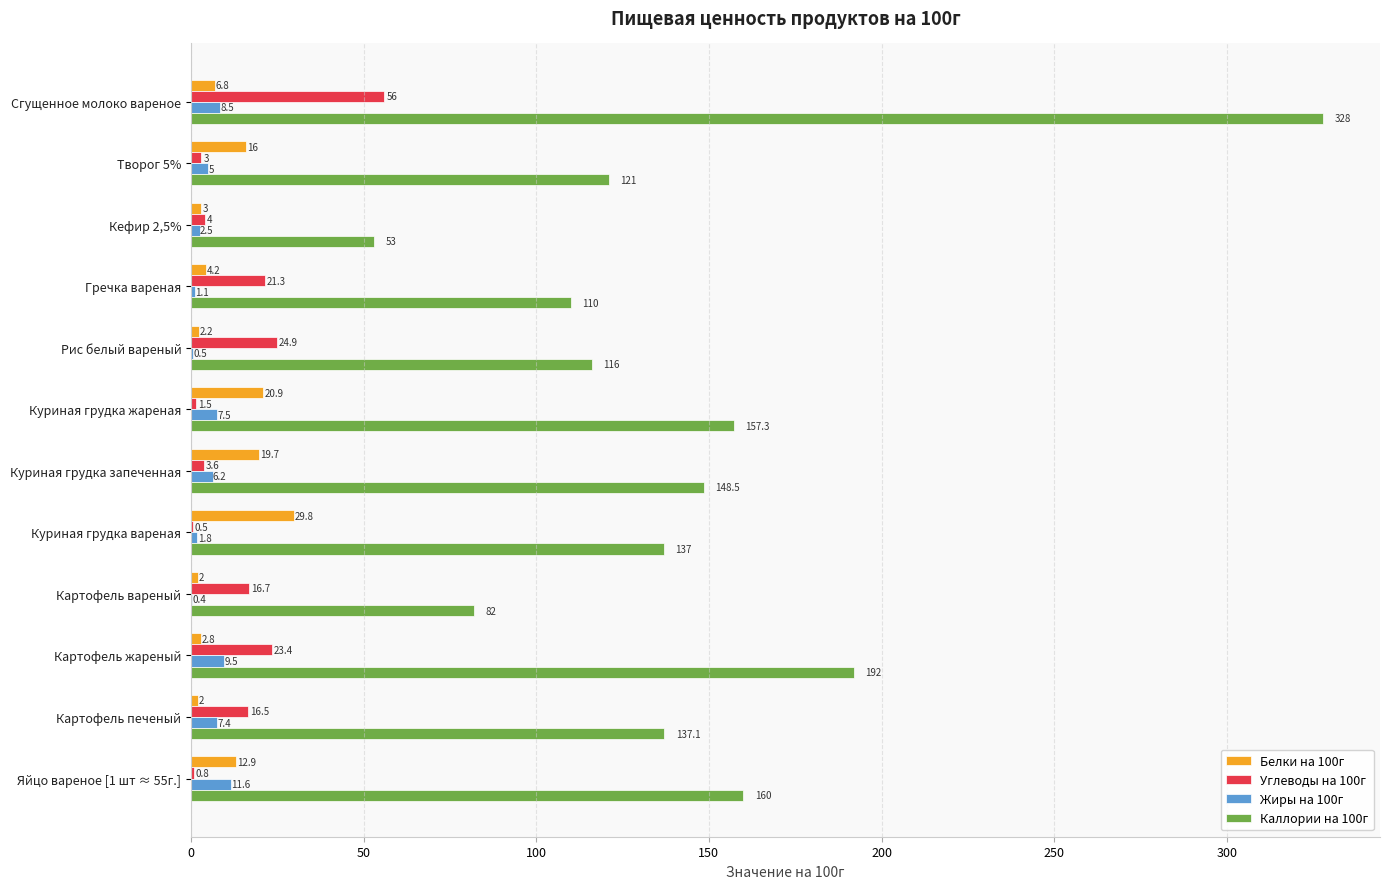

Which series has the largest total across all categories?

Каллории на 100г